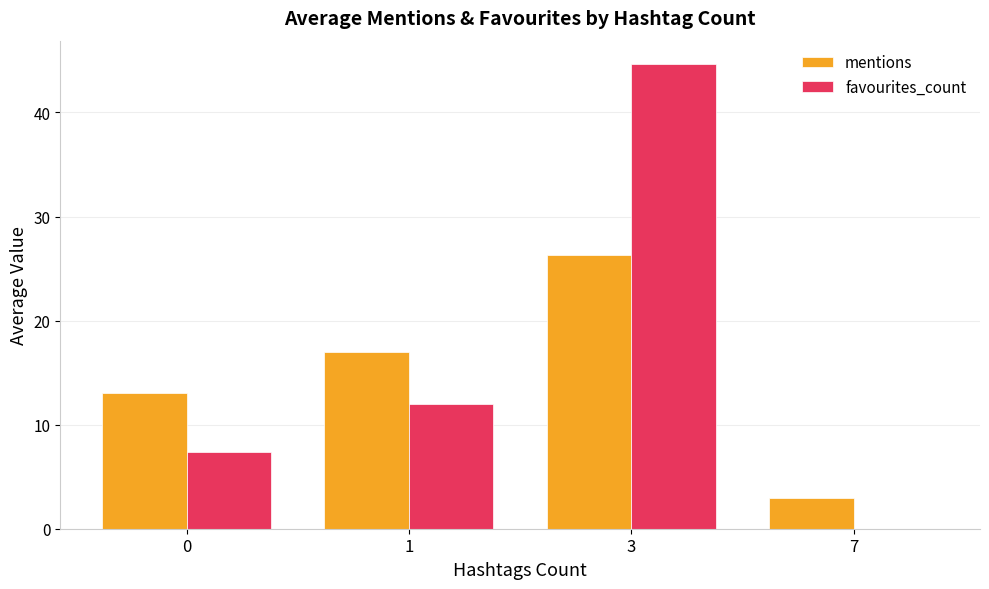

At which label is favourites_count closest to 22?

1